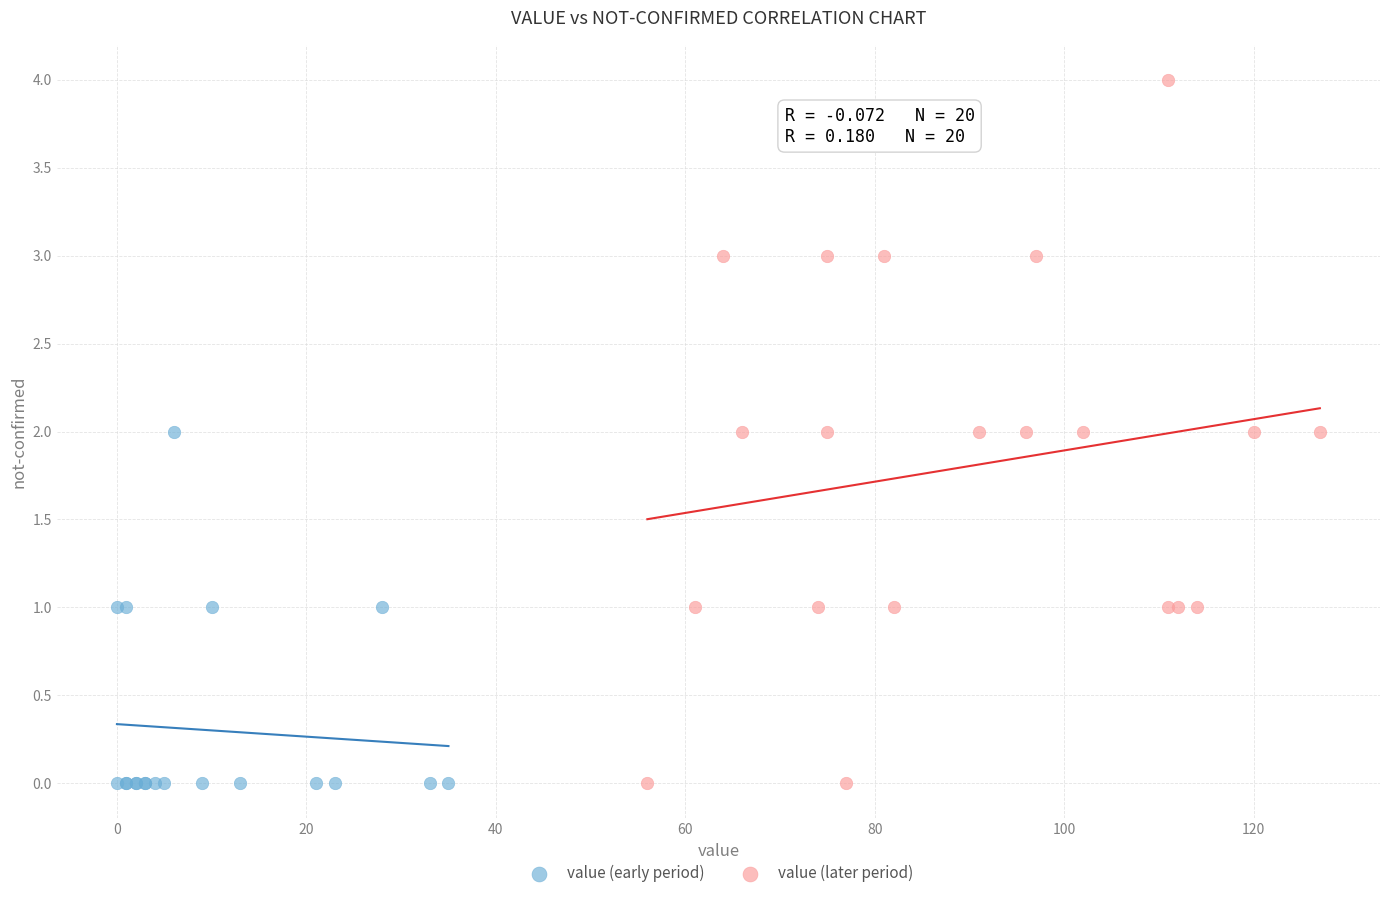

Which series has the widest spread of Y values?

value (later period)